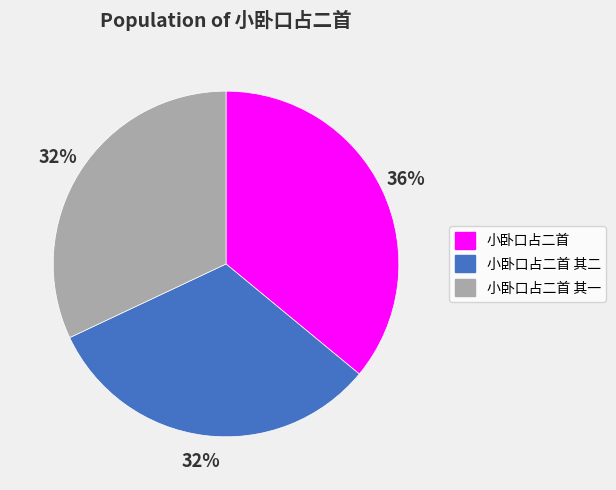

Count the number of slices in the pie.

3